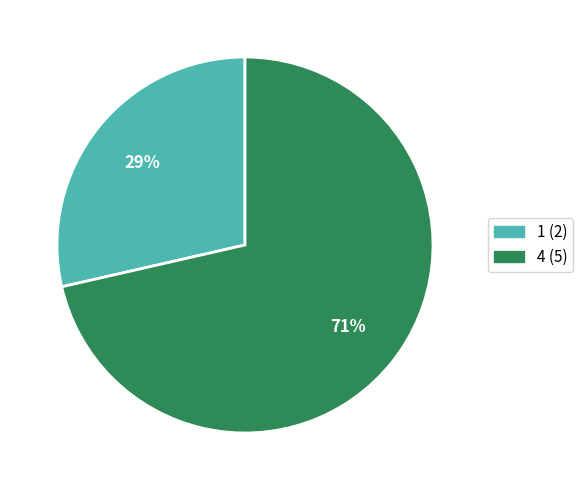

Is the sum of 4 and 1 greater than half?

Yes